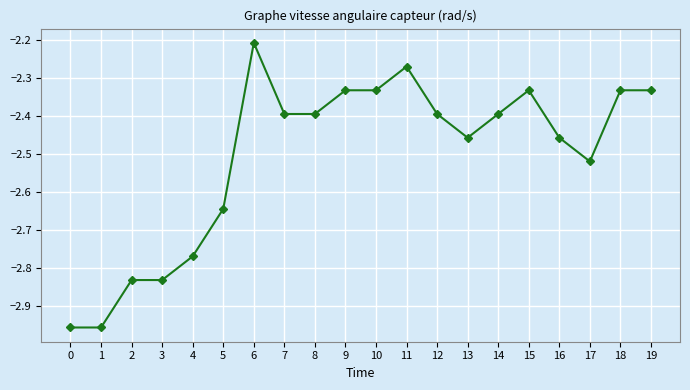

What is the value of the 9th point from the left?

-2.4